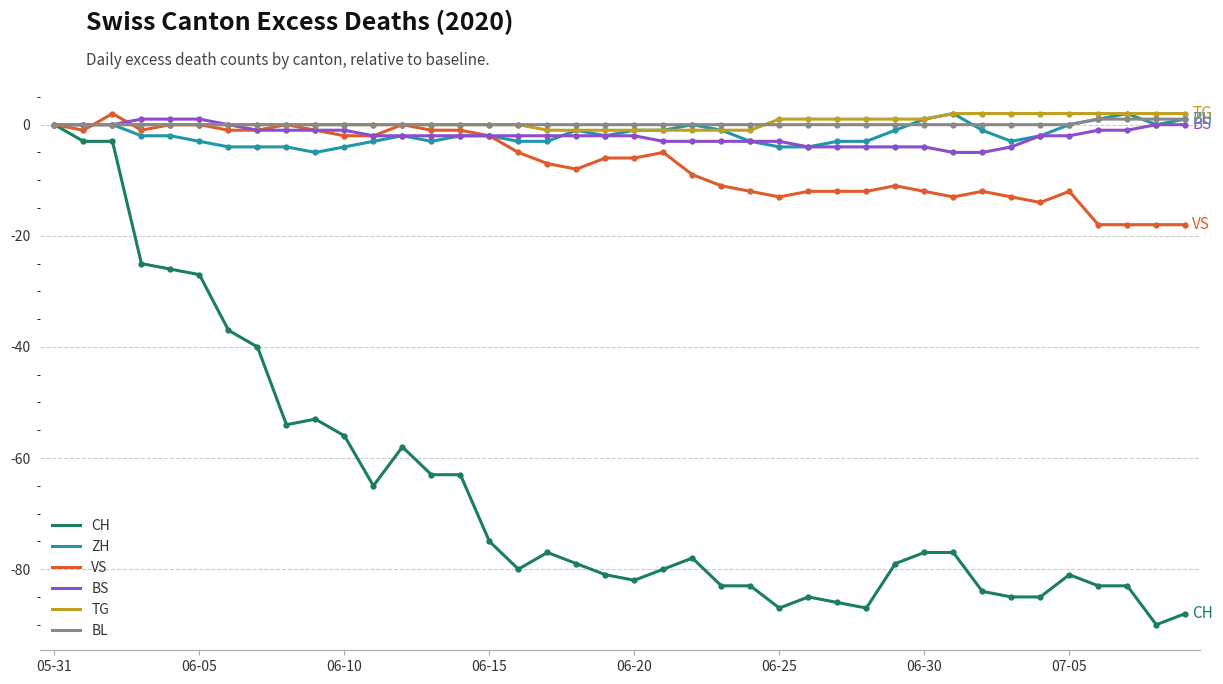

What are all the series names shown in the legend?

CH, ZH, VS, BS, TG, BL